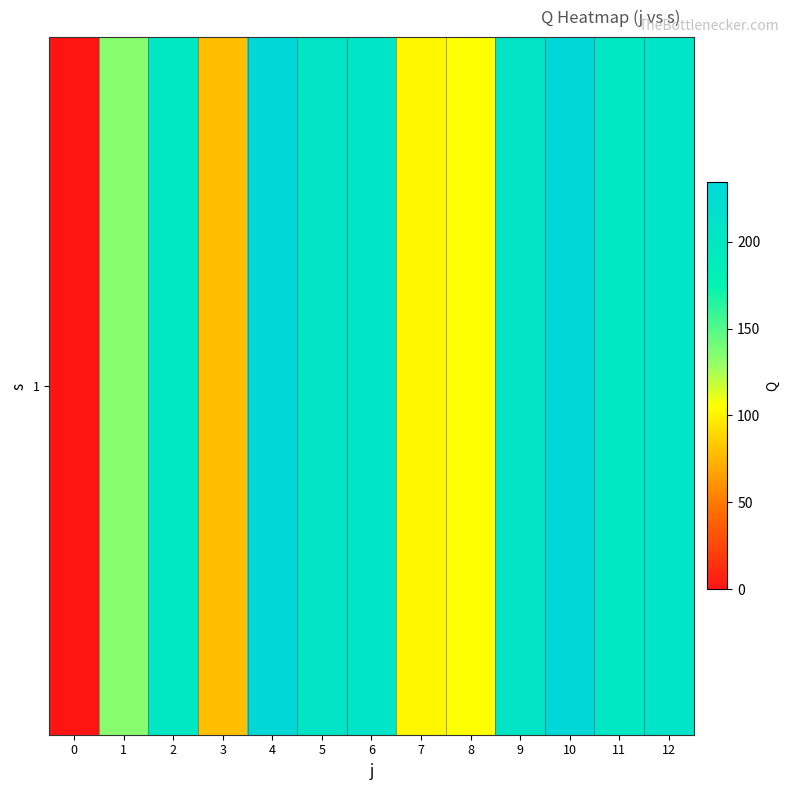

The value at 12 is 102.7. True or false?

False